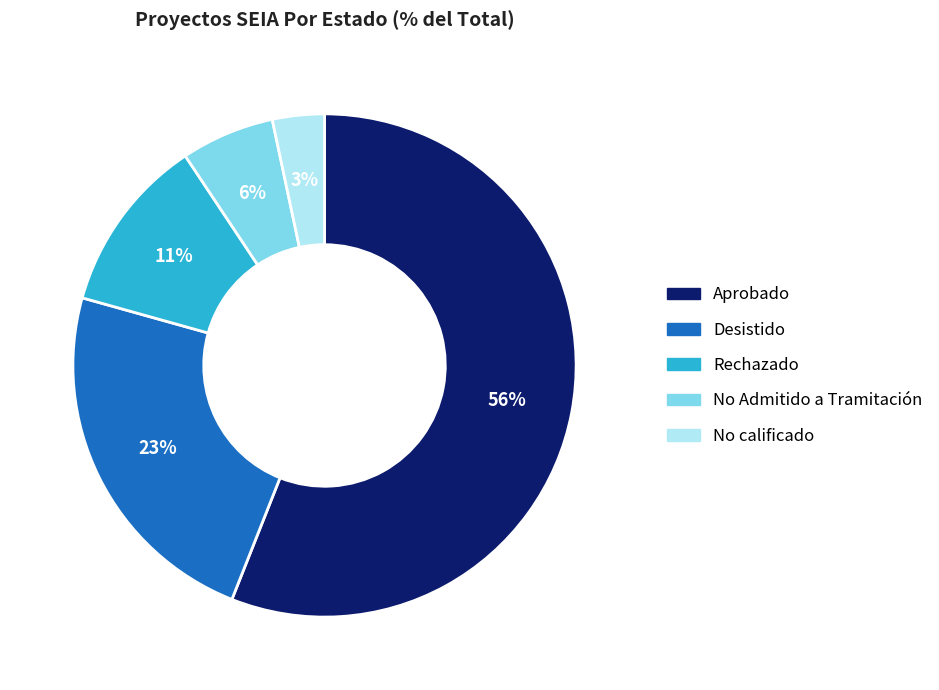

Is it true that Desistido is 15% of the pie?

False